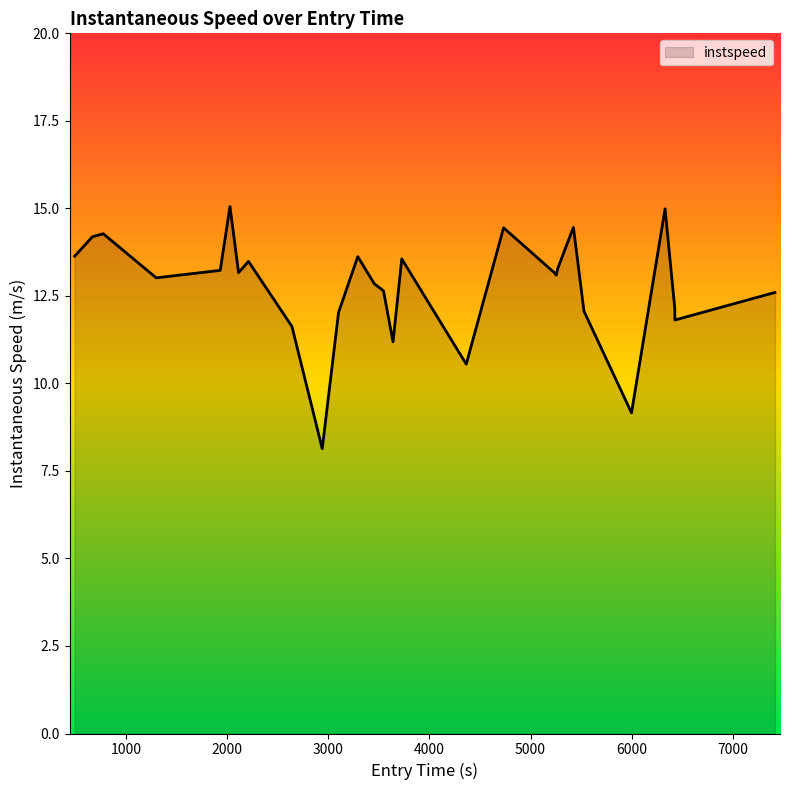

What is the greatest value displayed?

15.1